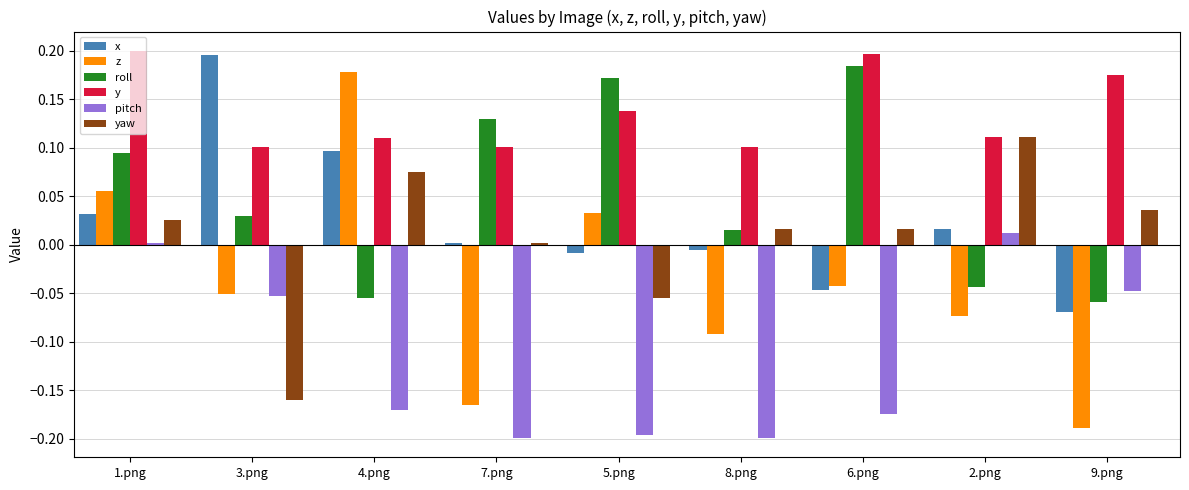

At how many categories does at least one series exceed 0?

9